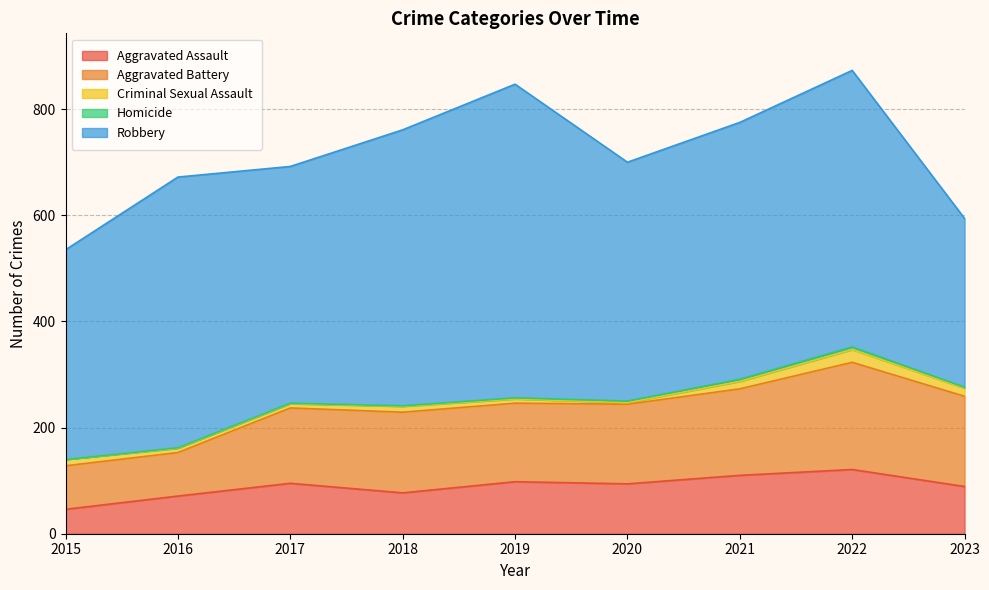

Rank the categories by Criminal Sexual Assault value from lowest to highest.

2020, 2016, 2017, 2019, 2018, 2015, 2021, 2023, 2022